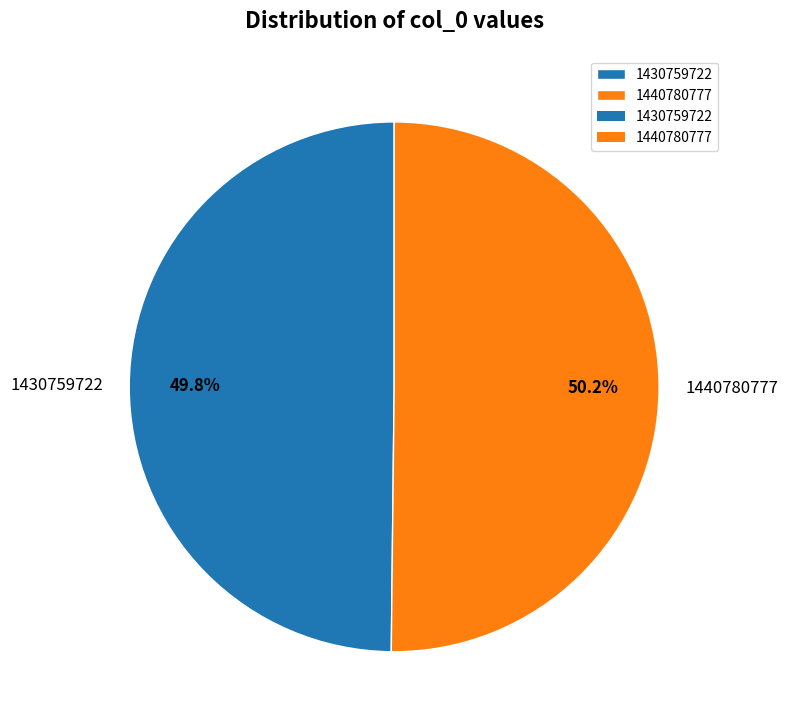

What is the total percentage of 1440780777 and 1430759722?

100.0%